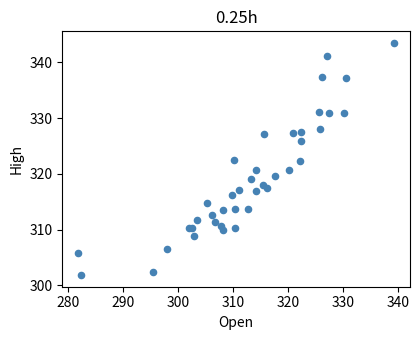

What is the range of Y values (max minus min)?

41.6